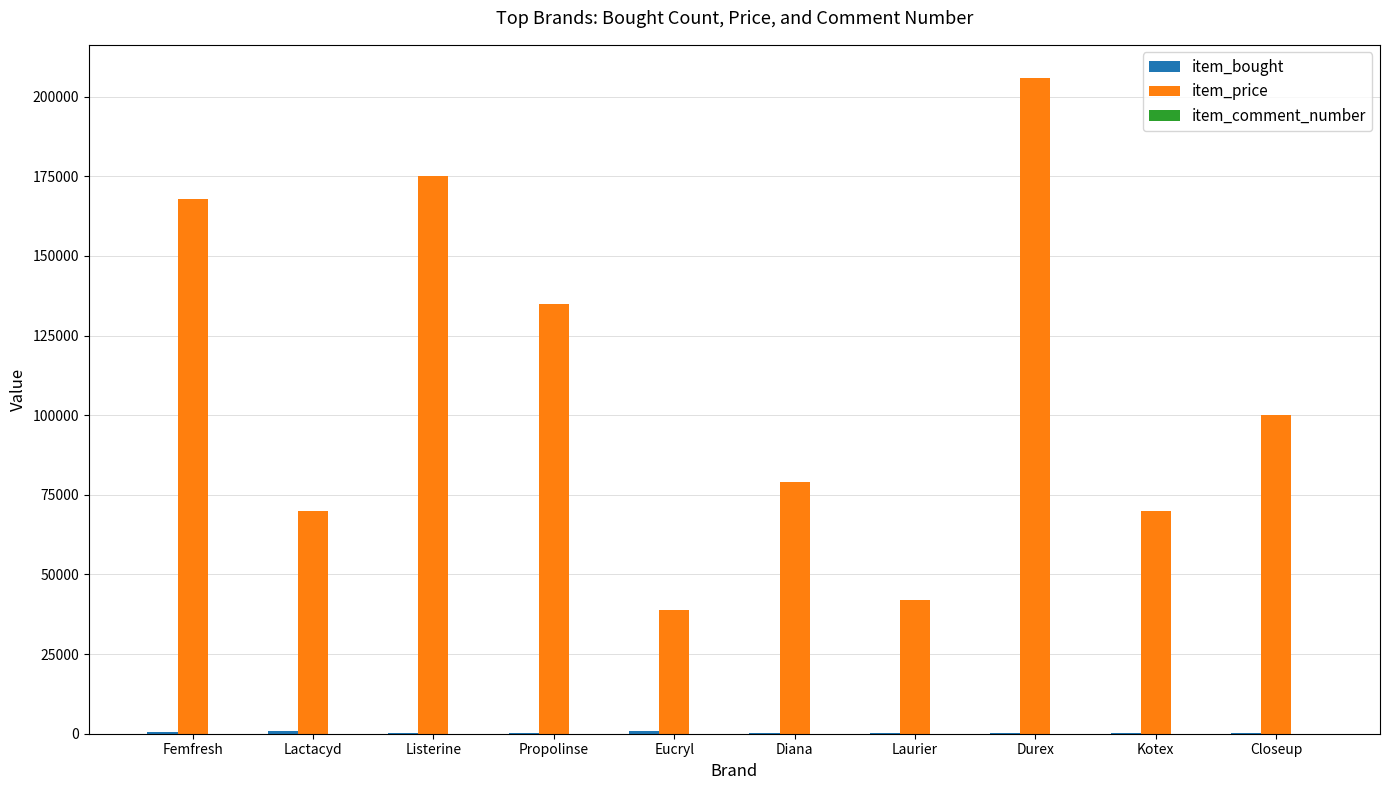

Between Diana and Closeup, which series saw the biggest shift?

item_price